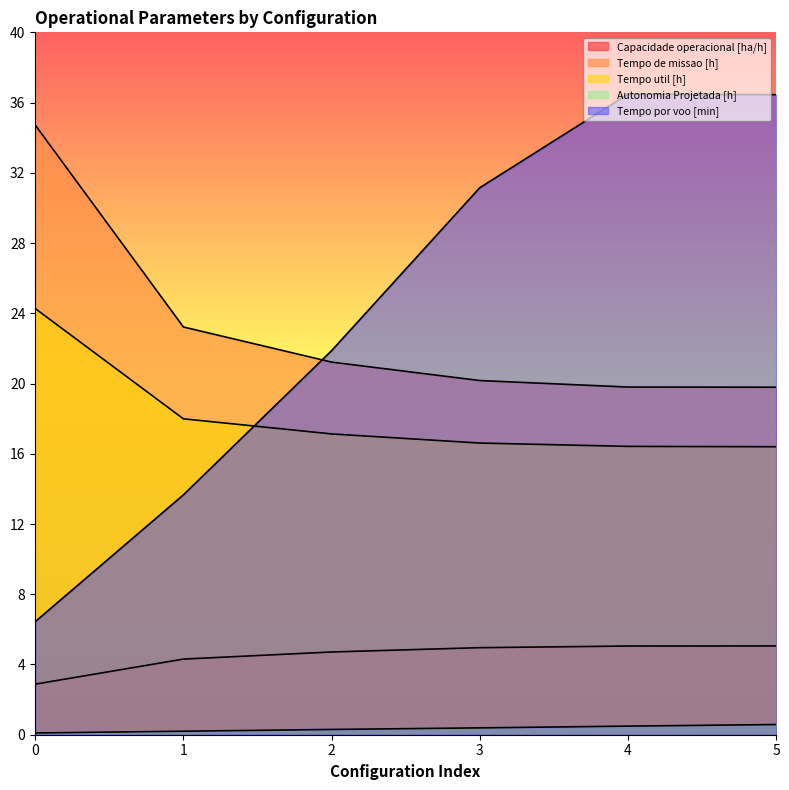

True or false: Autonomia Projetada [h] and Capacidade operacional [ha/h] cross at least once.

False